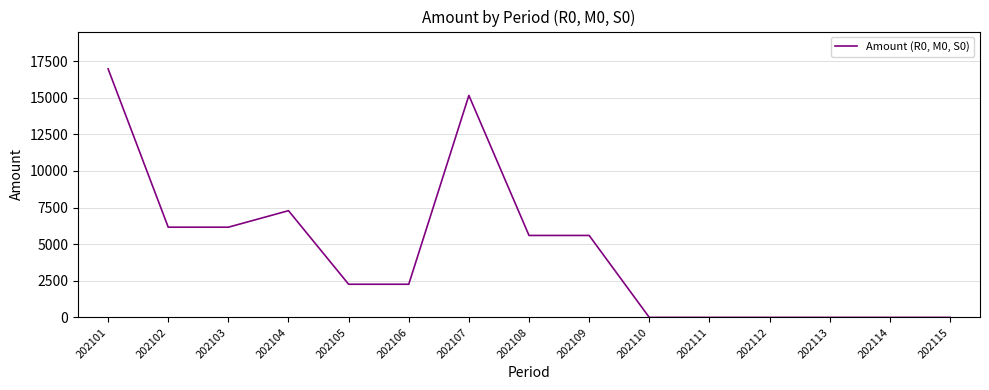

What is the difference between the values at 202104 and 202107?

7867.0